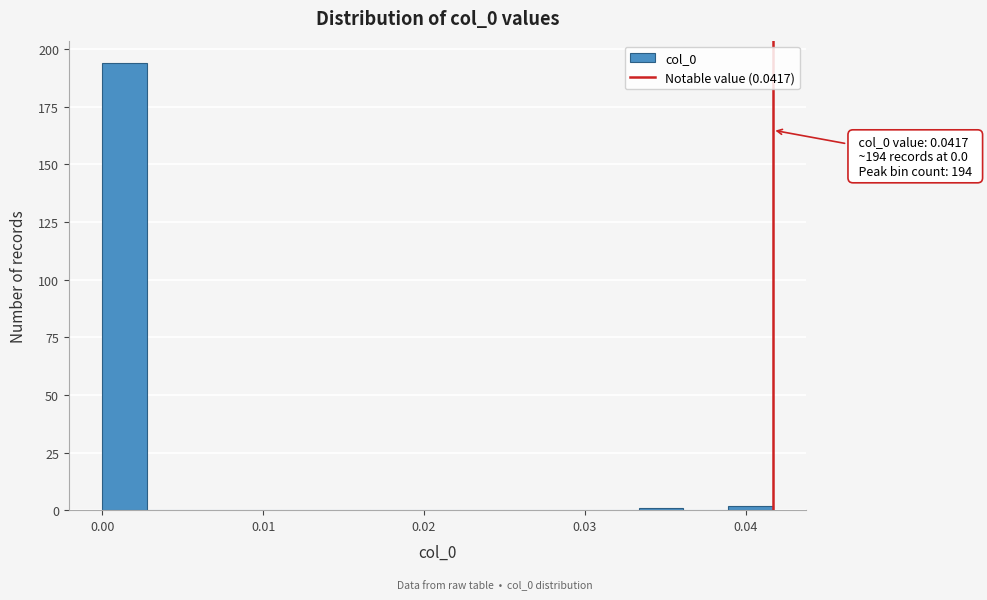

Read against the x-axis, roughly where is the centre of the tallest bar?

0.001